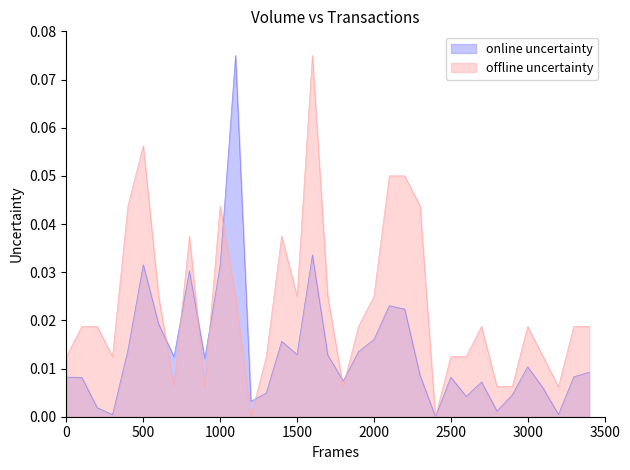

Is it true that offline uncertainty equals 0.1 at 1000?

False